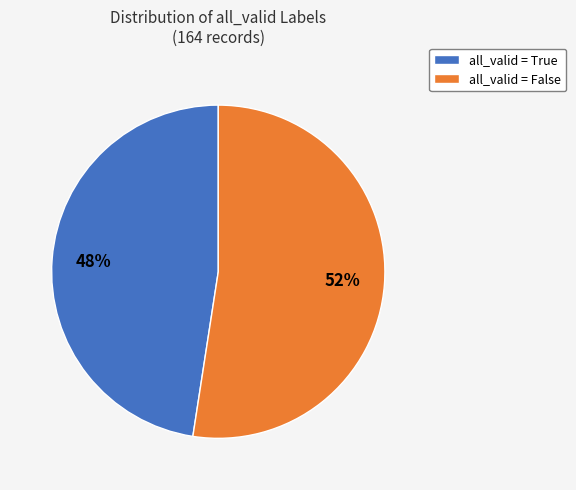

Which has a higher value, all_valid = False or all_valid = True?

all_valid = False